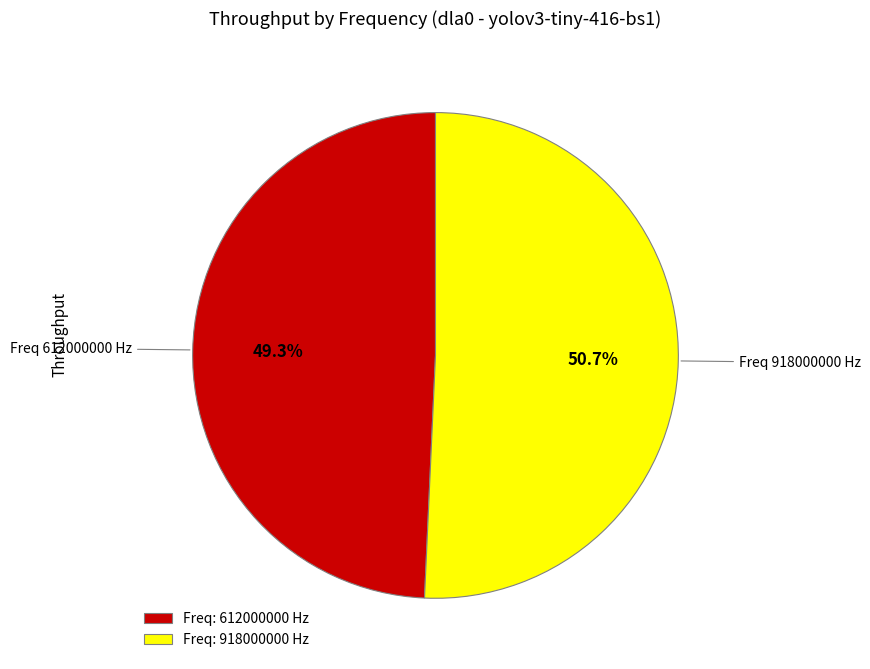

Does Freq: 918000000 Hz represent more than half of the total?

Yes